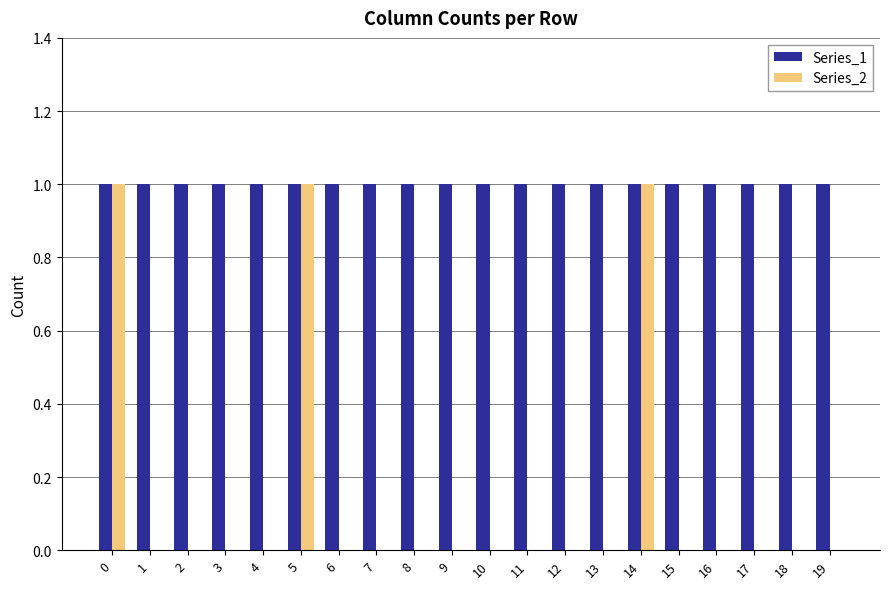

How many categories are shown in the chart?

20